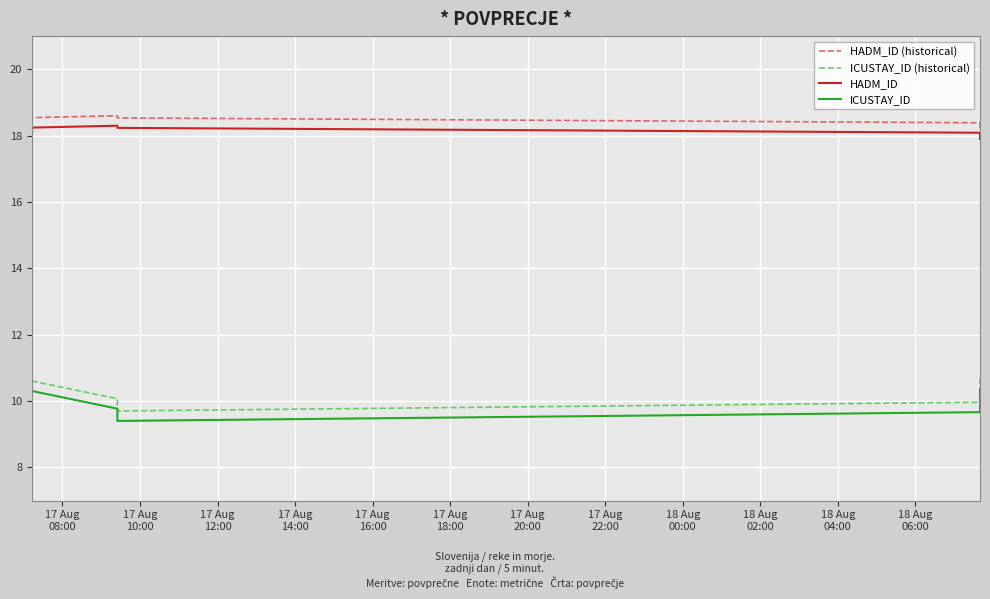

At 17 Aug
20:00, list the series in order from smallest to largest.

ICUSTAY_ID, ICUSTAY_ID (historical), HADM_ID, HADM_ID (historical)